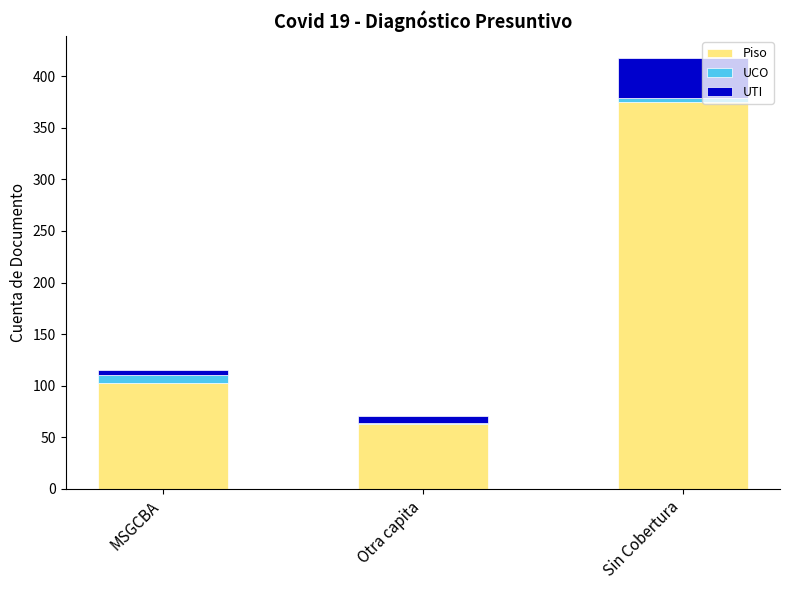

What is the maximum value for Piso?

375